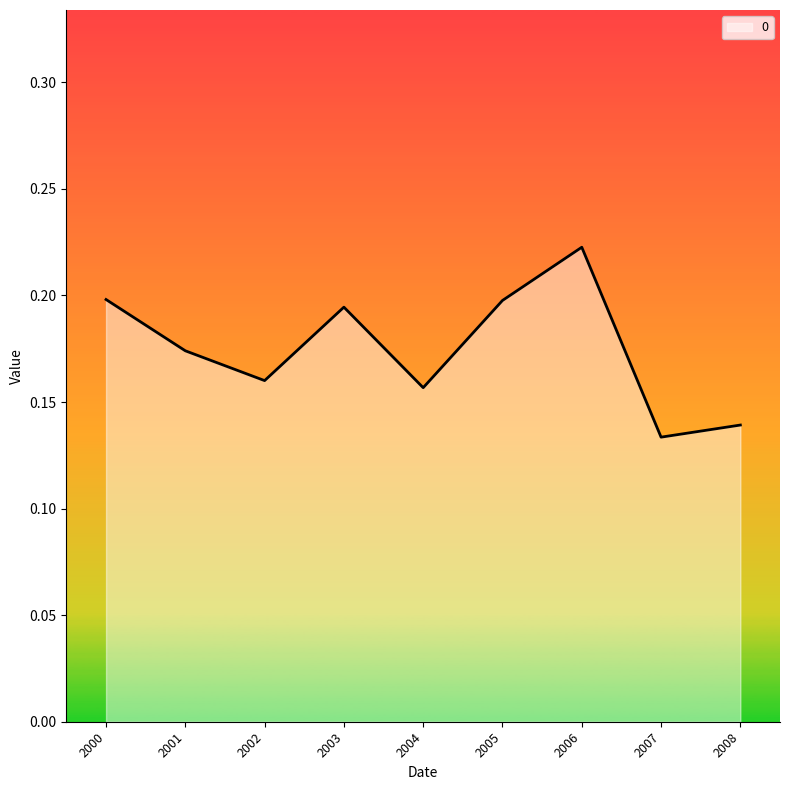

Which has a higher value, 2007 or 2003?

2003